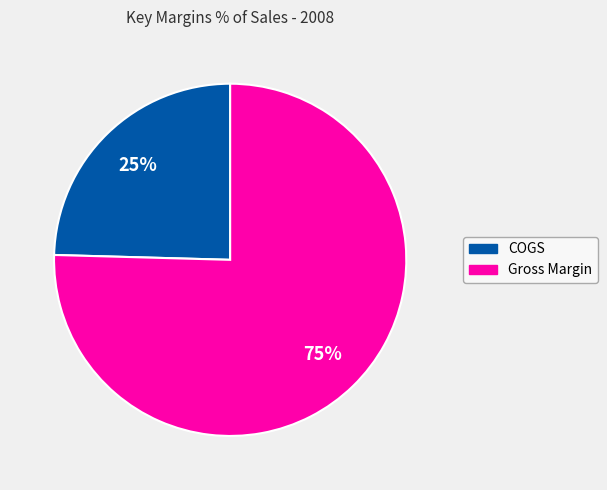

To the nearest percent, what is the combined percentage of Gross Margin and COGS?

100%